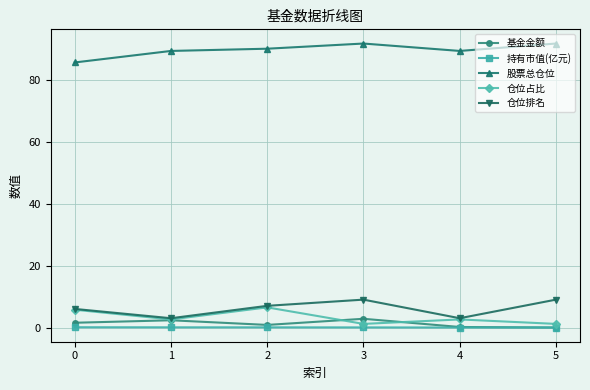

True or false: 股票总仓位 and 仓位占比 cross at least once.

False